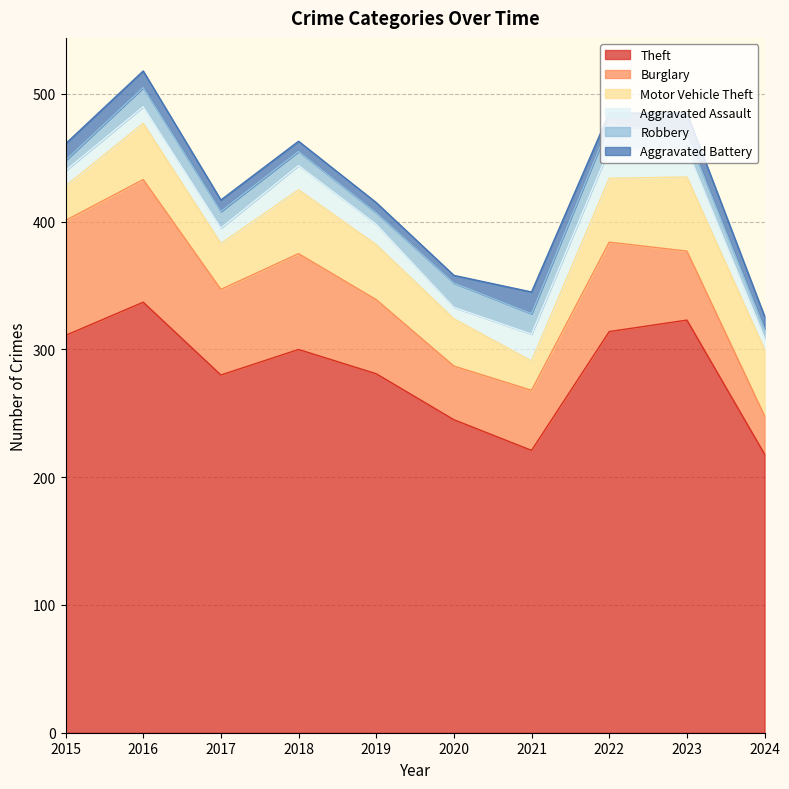

Reading left to right, transcribe all the data shown in this chart.

Theft: 2015=311	2016=337	2017=280	2018=300	2019=281	2020=245	2021=221	2022=314	2023=323	2024=218
Burglary: 2015=90	2016=96	2017=67	2018=75	2019=58	2020=42	2021=47	2022=70	2023=54	2024=30
Motor Vehicle Theft: 2015=27	2016=44	2017=36	2018=50	2019=43	2020=37	2021=23	2022=50	2023=58	2024=52
Aggravated Assault: 2015=12	2016=13	2017=12	2018=19	2019=16	2020=9	2021=21	2022=23	2023=22	2024=9
Robbery: 2015=8	2016=15	2017=13	2018=11	2019=9	2020=19	2021=16	2022=19	2023=12	2024=7
Aggravated Battery: 2015=13	2016=13	2017=9	2018=8	2019=8	2020=6	2021=17	2022=9	2023=16	2024=10